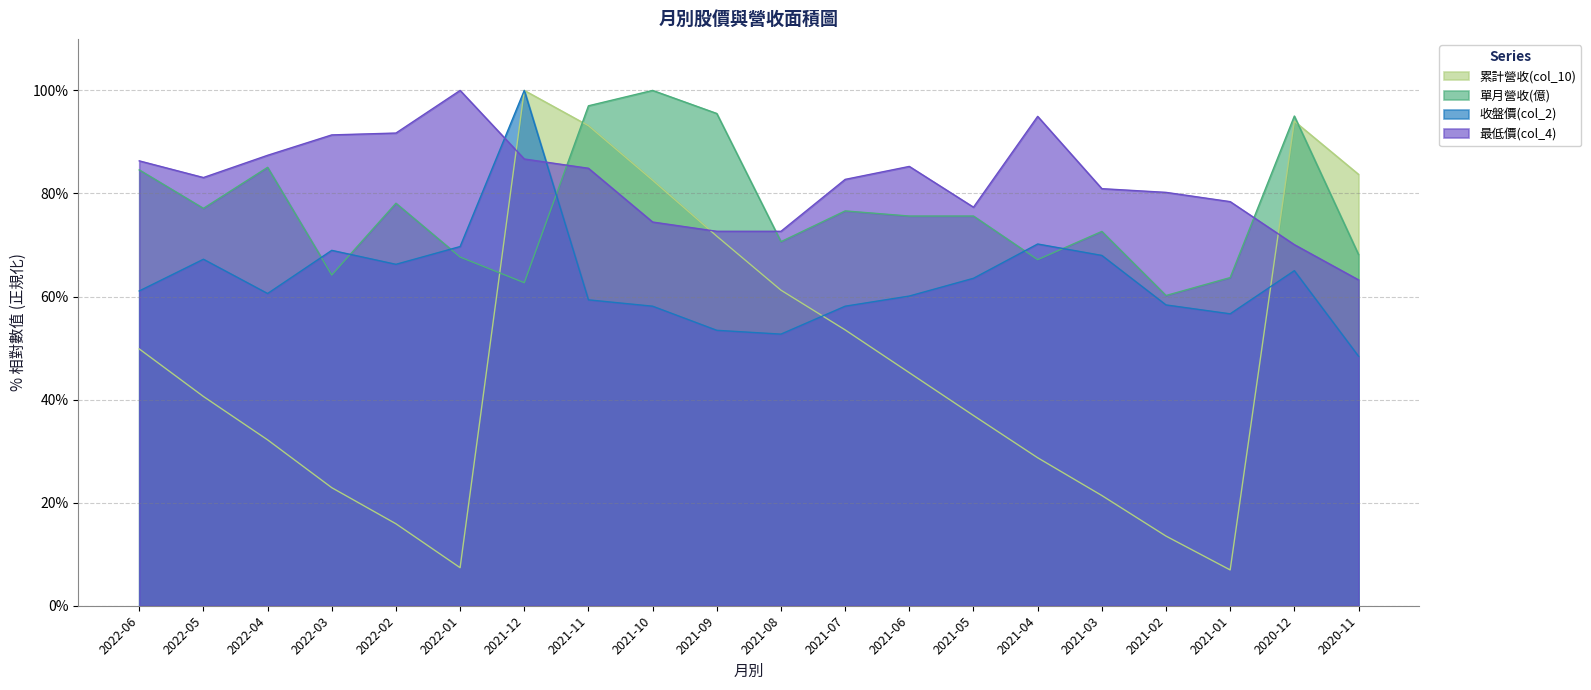

How many times do 最低價(col_4) and 累計營收(col_10) cross each other?

3